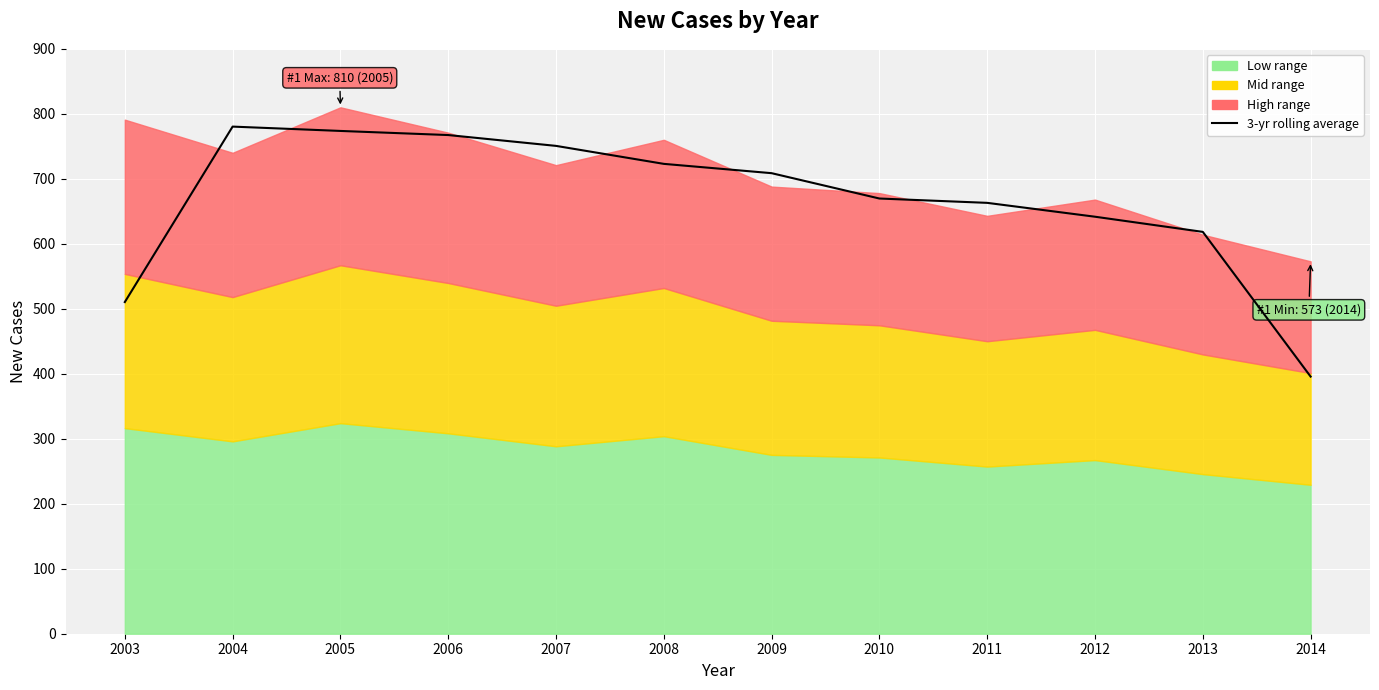

Where is the first local maximum?

2004